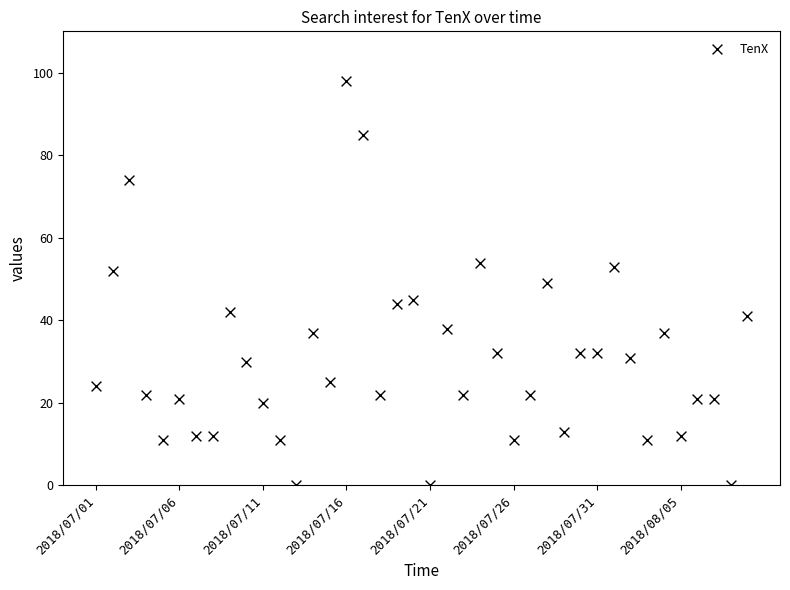

What is the range of Y values (max minus min)?

98